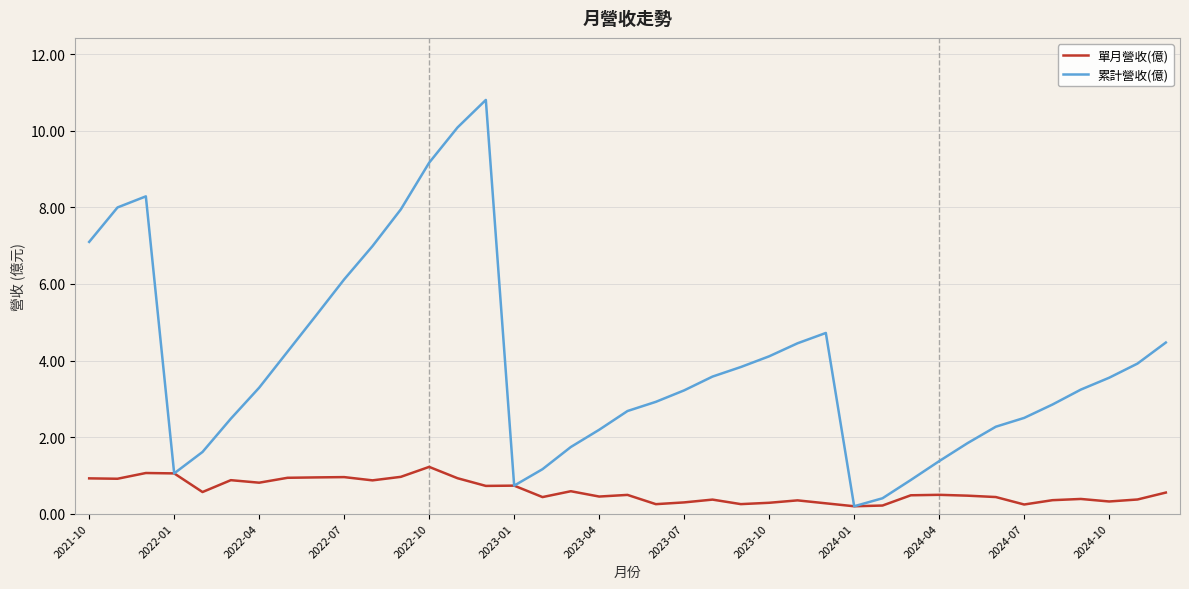

List the series in order of their peak value, lowest first.

單月營收(億), 累計營收(億)